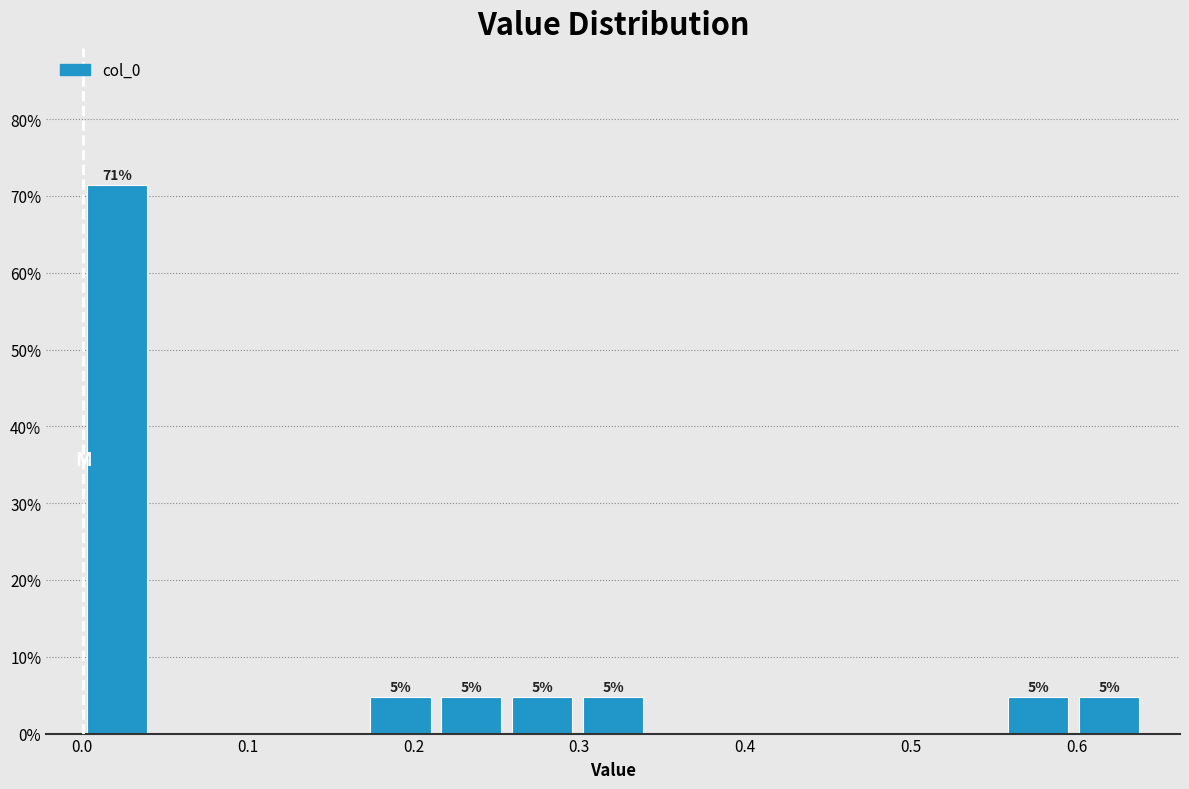

Which range on the x-axis has the tallest bar?

0.00 to 0.04